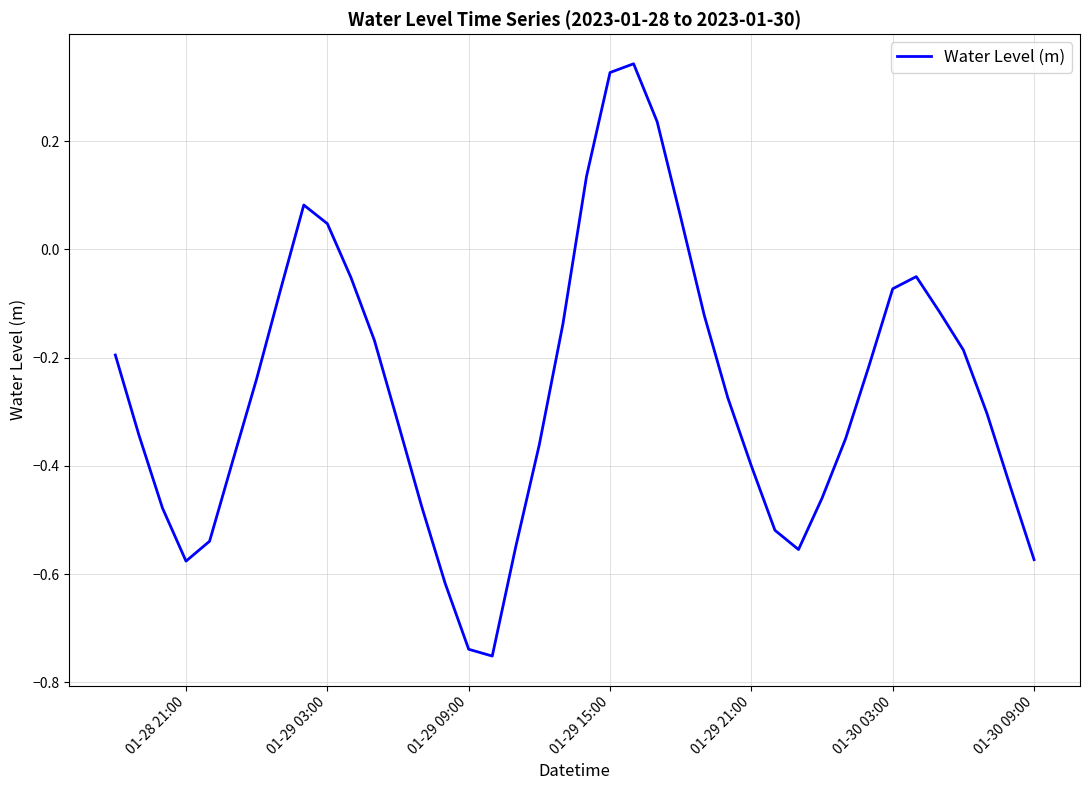

What is the difference between the maximum and minimum values?

1.1